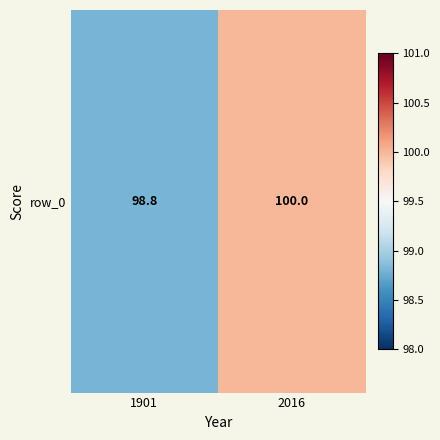

Rank the categories by value from lowest to highest.

1901, 2016